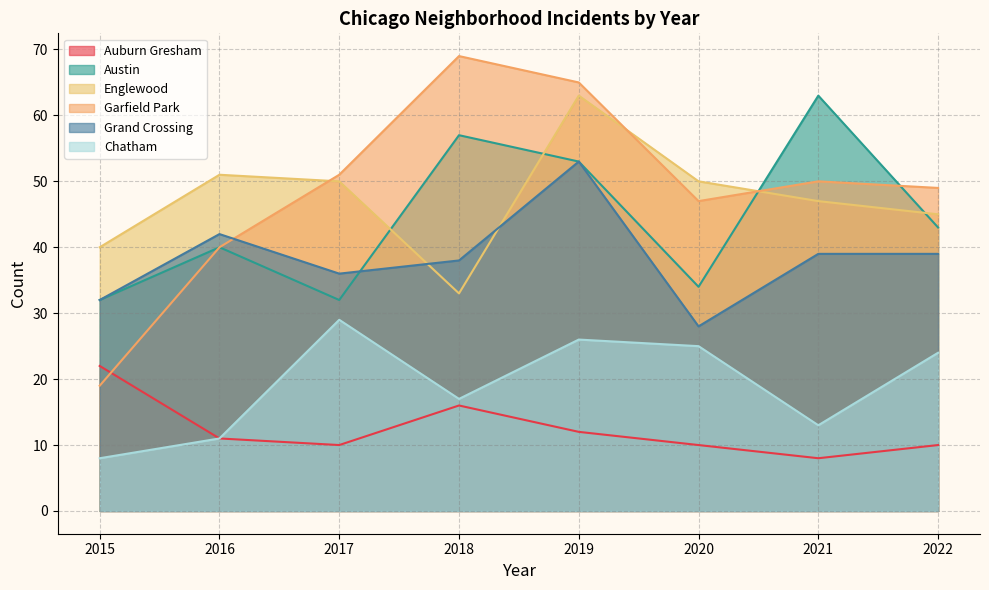

In Auburn Gresham, how many points are higher than both neighbors (excluding endpoints)?

1